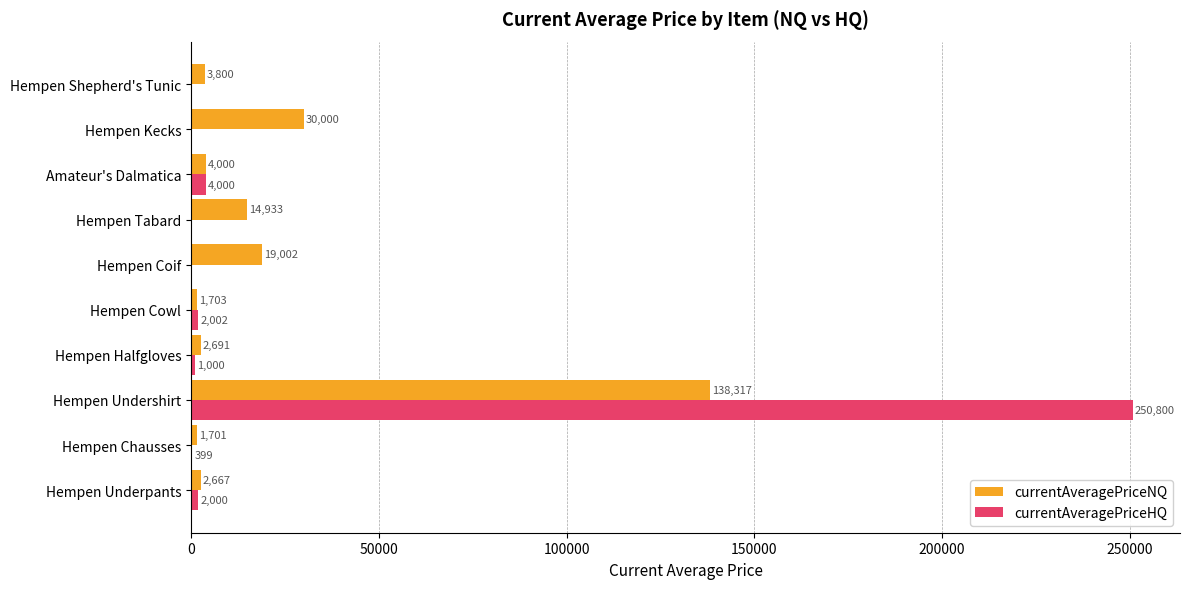

What is the maximum value for currentAveragePriceHQ?

250800.0